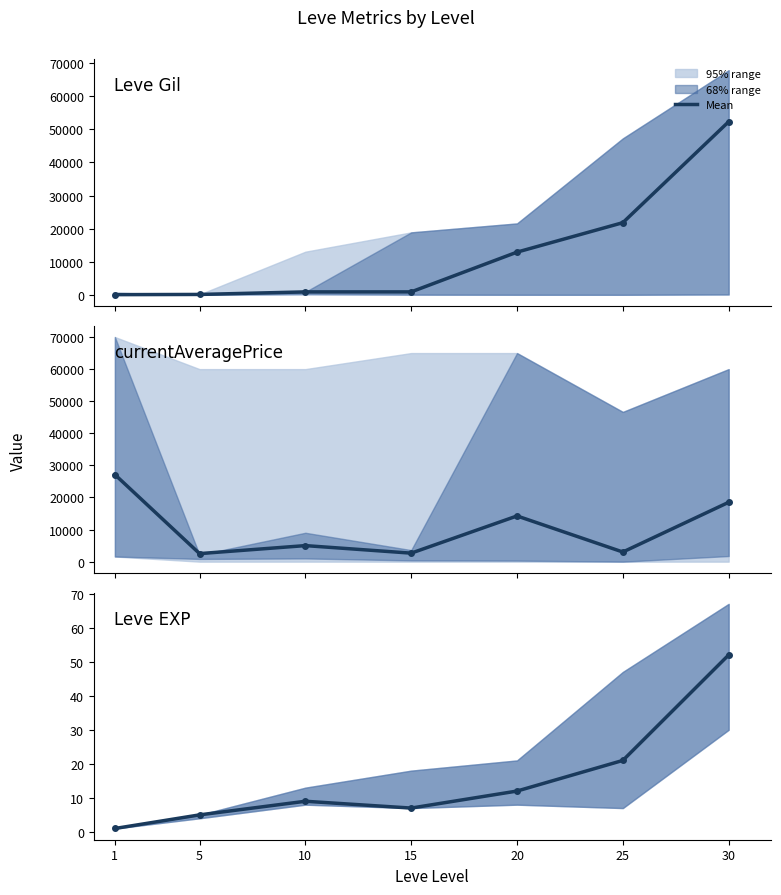

What is the average value of the currentAveragePrice series?

10432